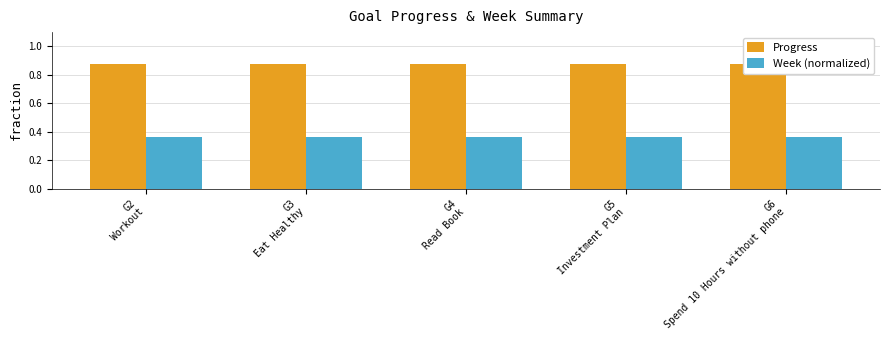

What is the total value across all series at G6
Spend 10 Hours without phone?

1.2